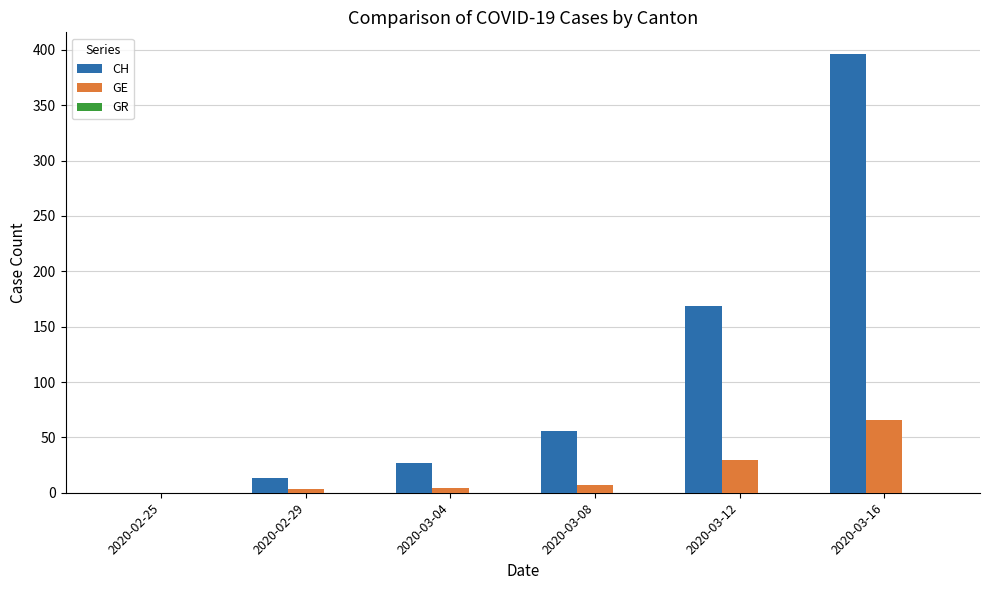

Which series has the largest range (max minus min)?

CH